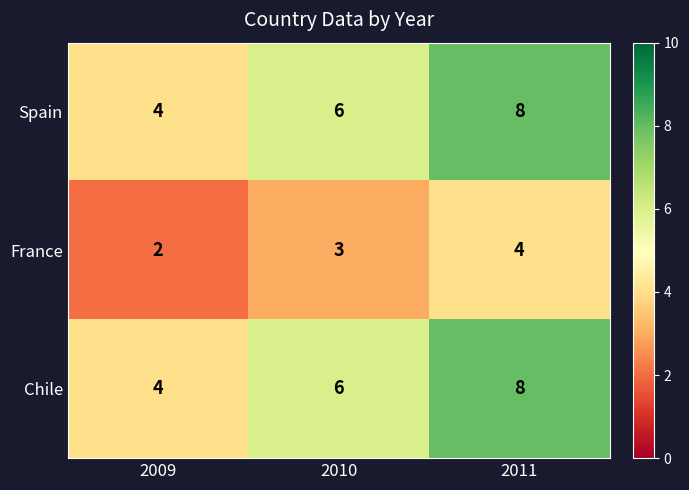

What value does the Chile series have at 2011?

8